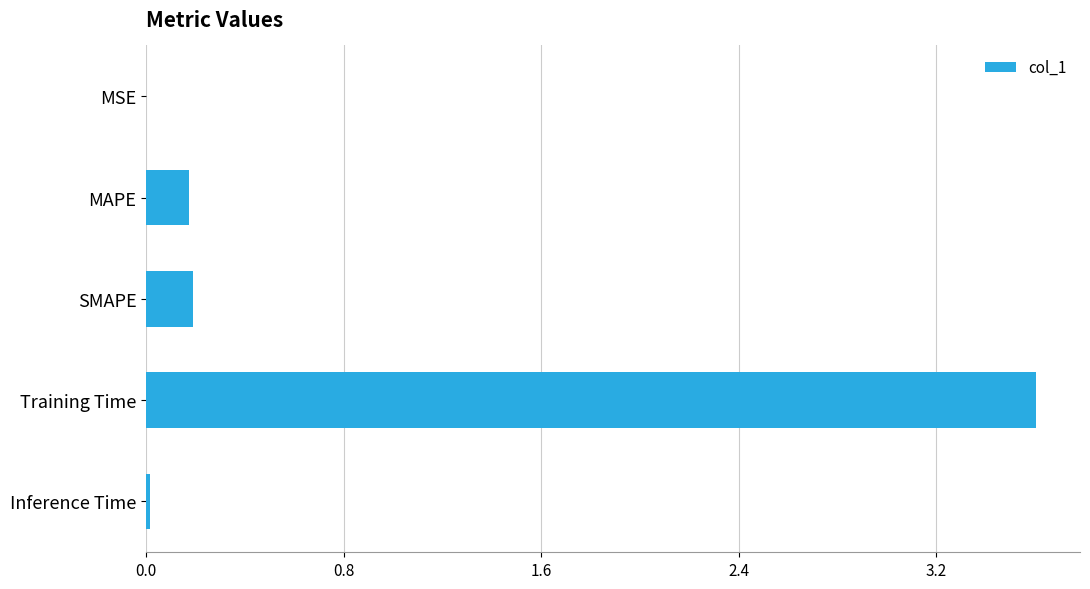

The chart shows a value of 0.2 at SMAPE. True or false?

True